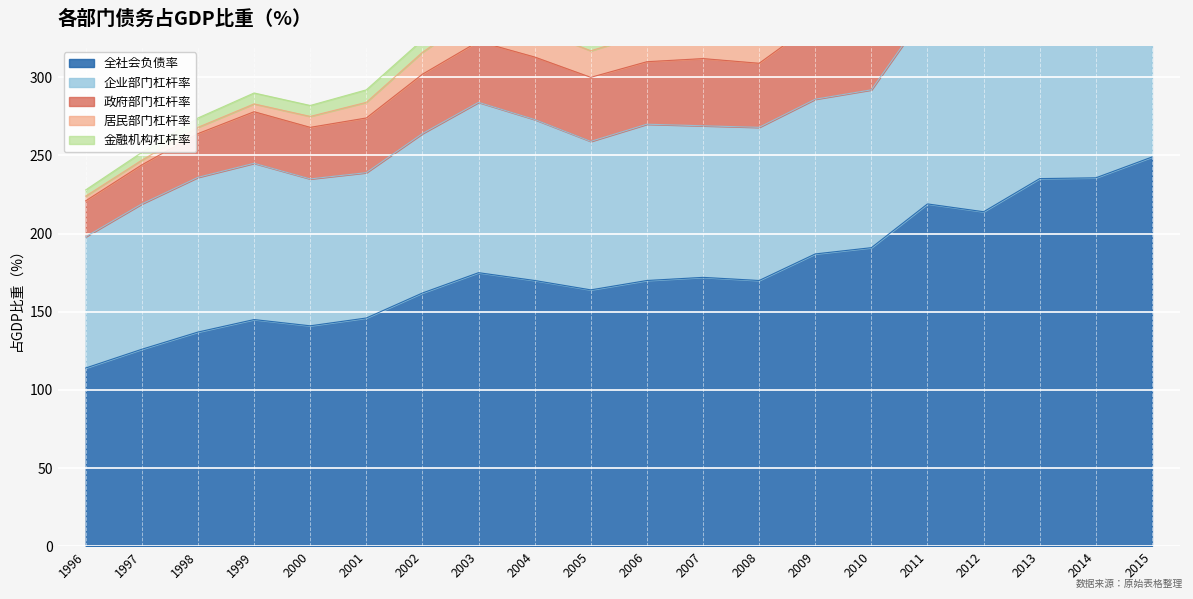

At which label is 全社会负债率 closest to 181?

2003